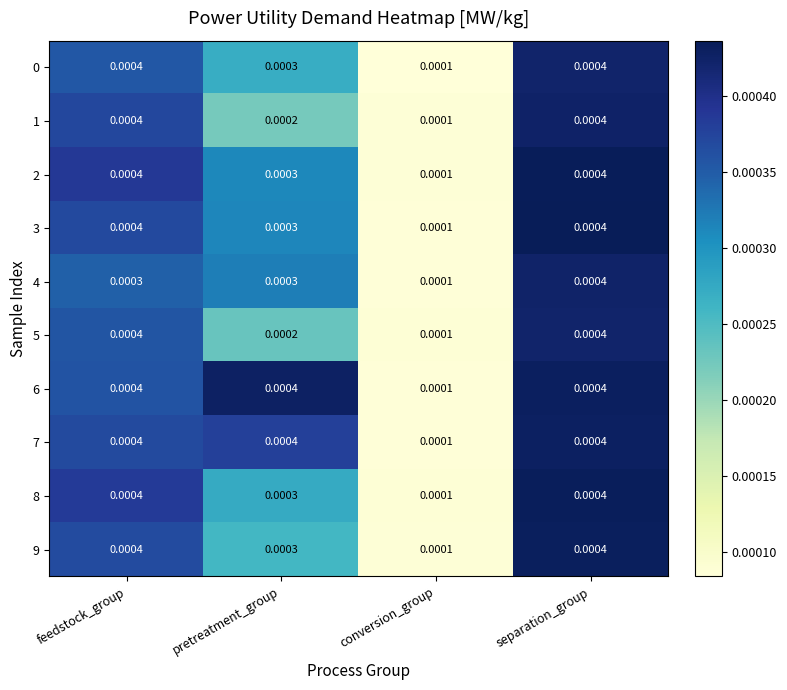

Which category has the lowest value in the 2 series?

conversion_group